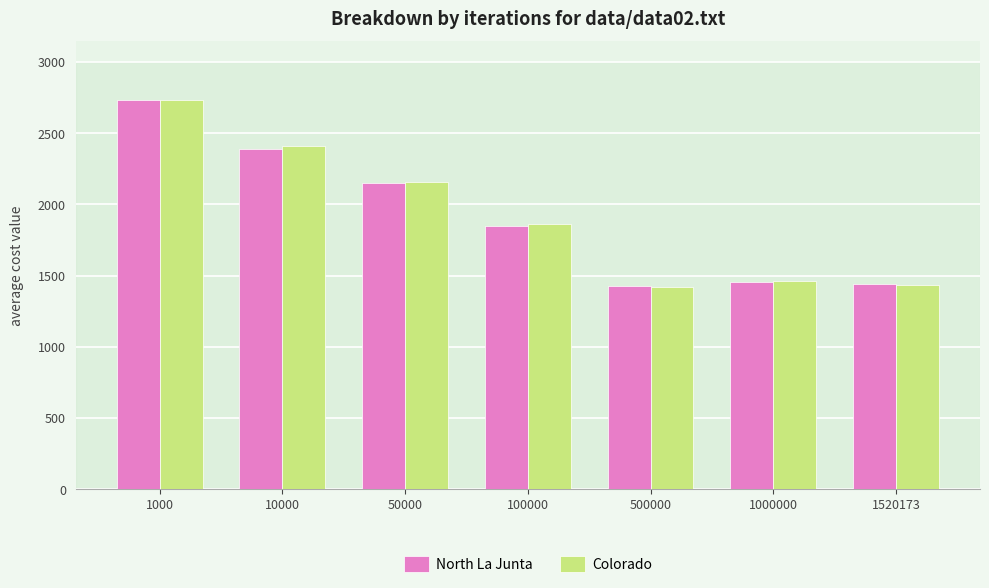

At which label does Colorado first exceed 1861?

1000